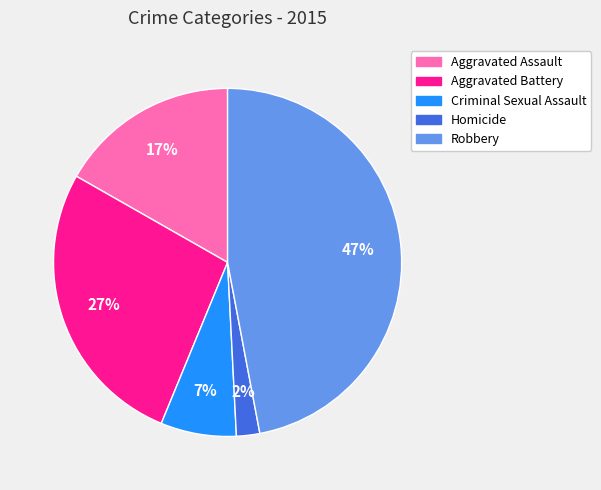

The Aggravated Battery slice represents 27% of the pie. True or false?

True